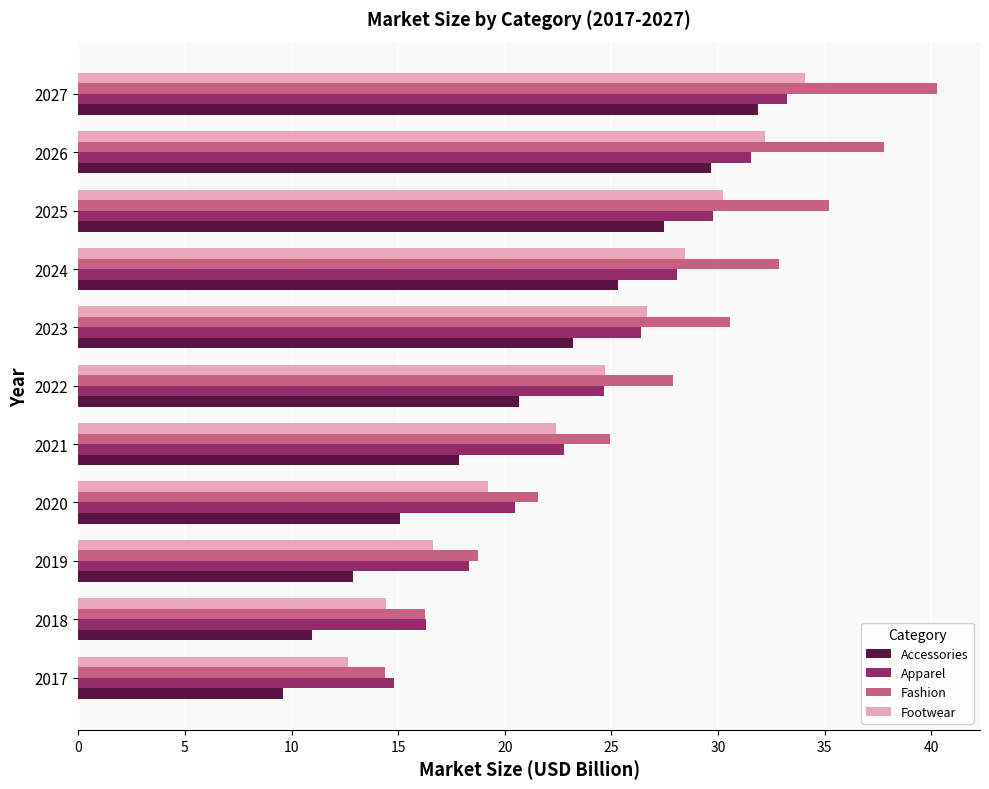

What is the difference between the highest and lowest values at 2017?

5.2